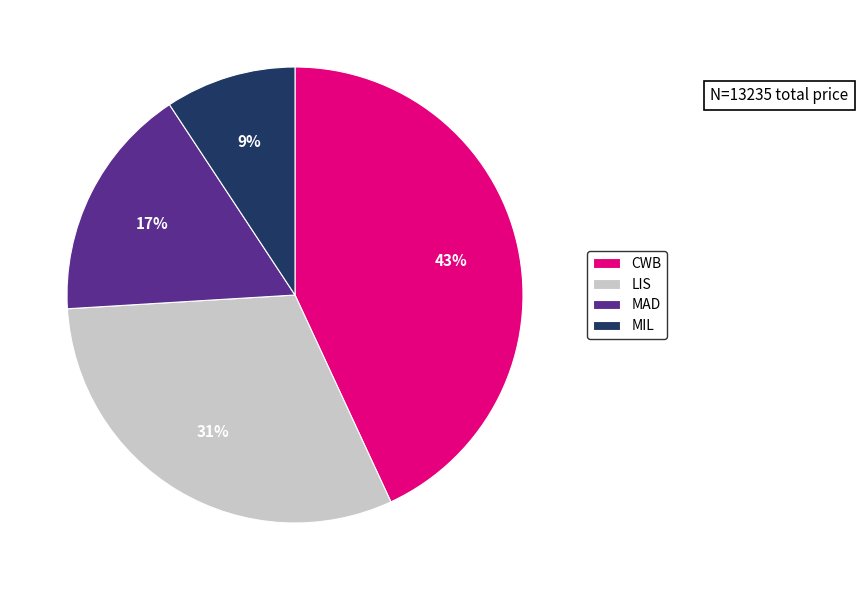

Is it true that CWB is 43% of the pie?

True